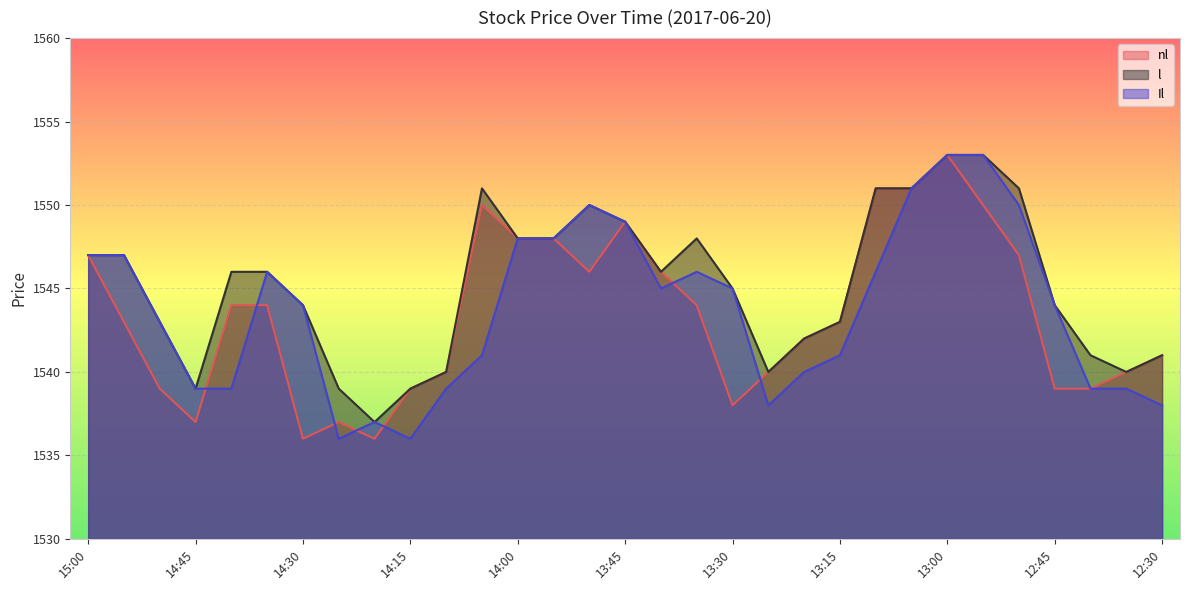

Reading left to right, transcribe all the data shown in this chart.

nl: 15:00=1547	14:55=1543	14:50=1539	14:45=1537	14:40=1544	14:35=1544	14:30=1536	14:25=1537	14:20=1536	14:15=1539	14:10=1540	14:05=1550	14:00=1548	13:55=1548	13:50=1546	13:45=1549	13:40=1546	13:35=1544	13:30=1538	13:25=1540	13:20=1542	13:15=1543	13:10=1551	13:05=1551	13:00=1553	12:55=1550	12:50=1547	12:45=1539	12:40=1539	12:35=1540	12:30=1541
l: 15:00=1547	14:55=1547	14:50=1543	14:45=1539	14:40=1546	14:35=1546	14:30=1544	14:25=1539	14:20=1537	14:15=1539	14:10=1540	14:05=1551	14:00=1548	13:55=1548	13:50=1550	13:45=1549	13:40=1546	13:35=1548	13:30=1545	13:25=1540	13:20=1542	13:15=1543	13:10=1551	13:05=1551	13:00=1553	12:55=1553	12:50=1551	12:45=1544	12:40=1541	12:35=1540	12:30=1541
Il: 15:00=1547	14:55=1547	14:50=1543	14:45=1539	14:40=1539	14:35=1546	14:30=1544	14:25=1536	14:20=1537	14:15=1536	14:10=1539	14:05=1541	14:00=1548	13:55=1548	13:50=1550	13:45=1549	13:40=1545	13:35=1546	13:30=1545	13:25=1538	13:20=1540	13:15=1541	13:10=1546	13:05=1551	13:00=1553	12:55=1553	12:50=1550	12:45=1544	12:40=1539	12:35=1539	12:30=1538